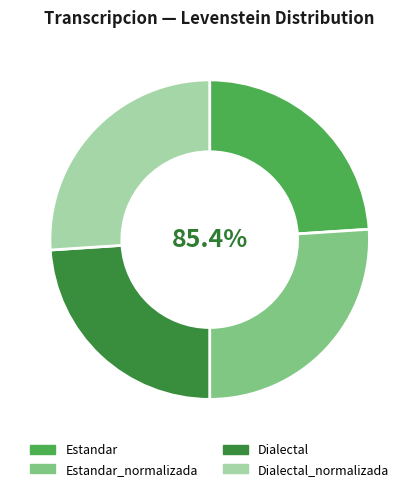

True or false: Dialectal_normalizada accounts for 26% of the total.

True